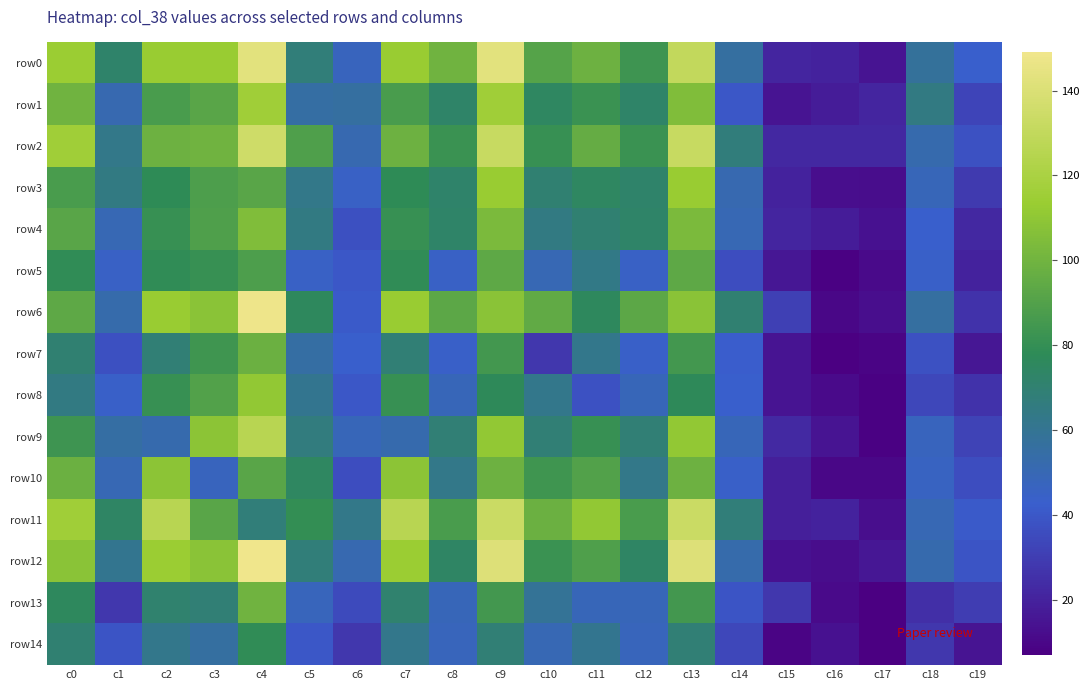

Rank the series by their maximum value, from highest to lowest.

row12, row6, row0, row2, row11, row9, row1, row3, row8, row10, row4, row13, row7, row5, row14